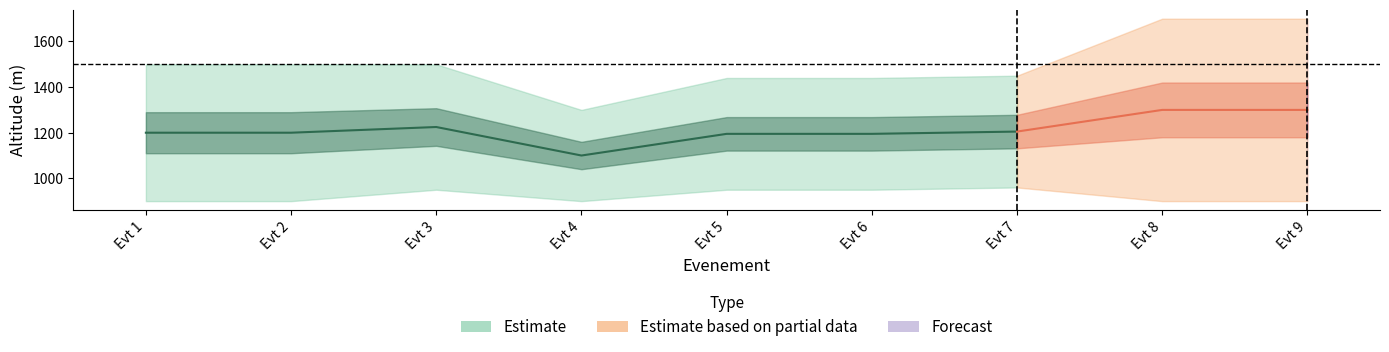

What is the difference between the highest and lowest values at 1?

600